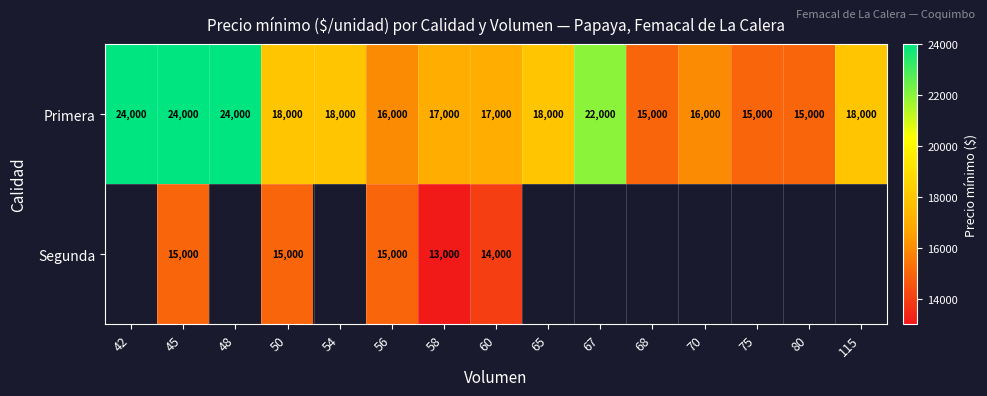

At 60, list the series in order from smallest to largest.

Segunda, Primera